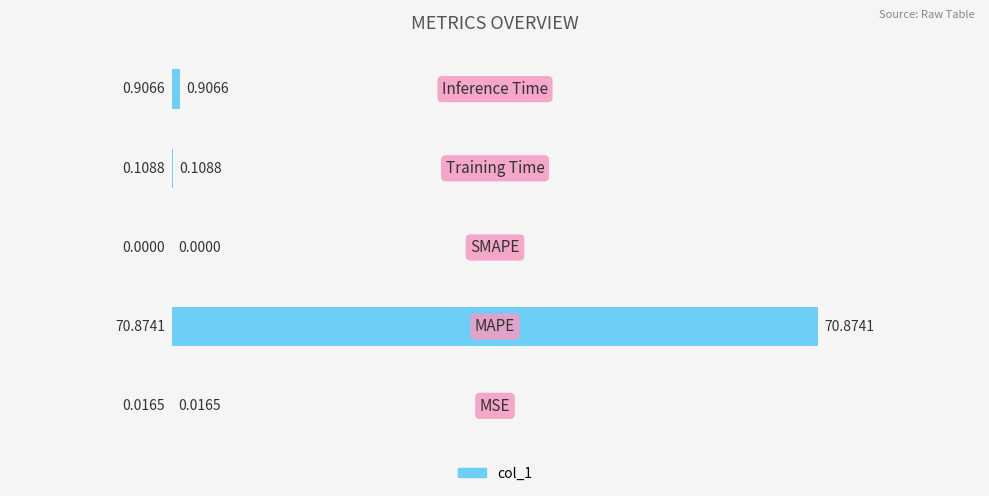

What is the sum of all values?

71.9